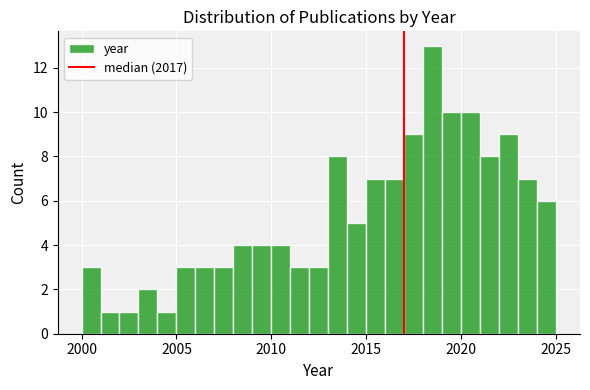

Read against the x-axis, roughly where is the centre of the tallest bar?

2018.5